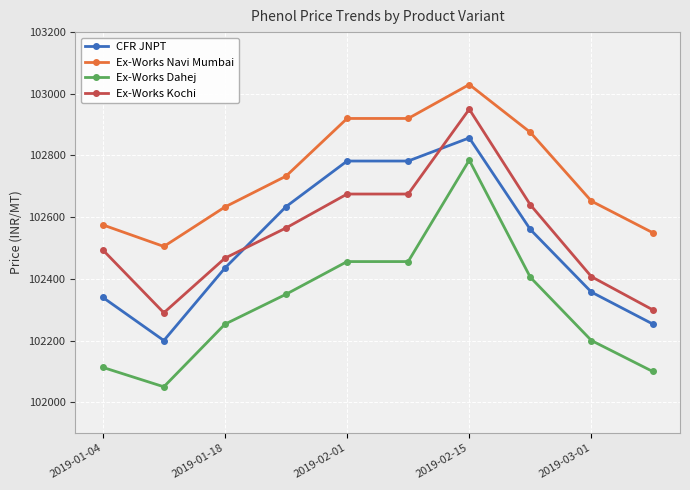

List the series in order of their peak value, highest first.

Ex-Works Navi Mumbai, Ex-Works Kochi, CFR JNPT, Ex-Works Dahej